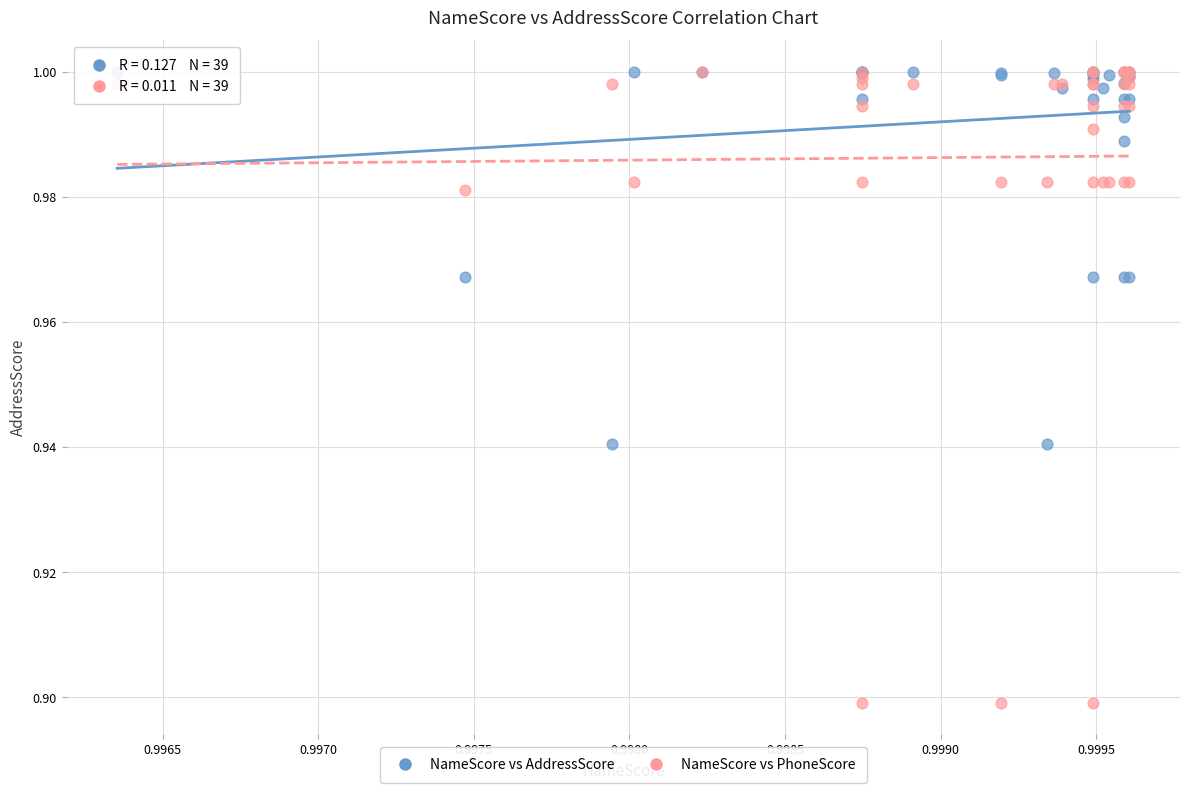

Which series has the largest Y range (max minus min)?

NameScore vs PhoneScore